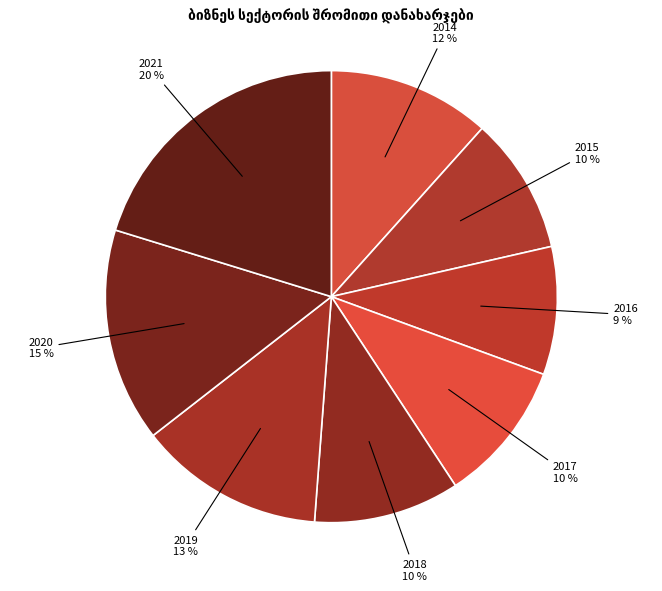

Does any single category account for the majority?

No